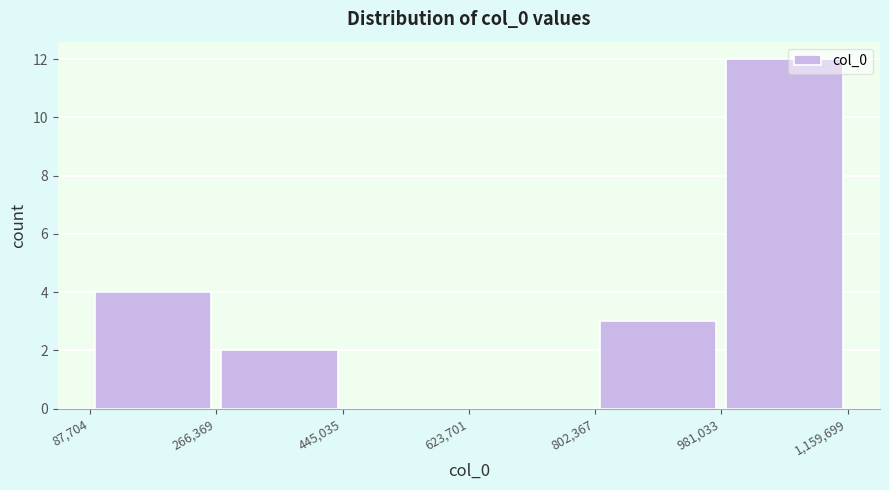

How tall is the bar that spans 87,704 to 266,369 on the x-axis? The values are not printed on the chart, so give them approximately, as read against the axis.

4